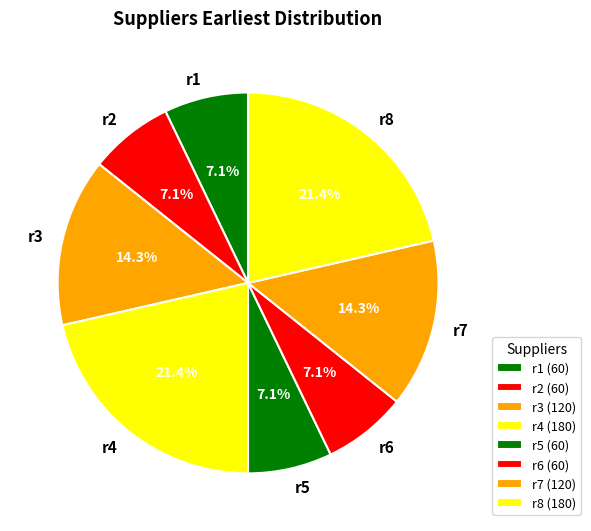

To the nearest percent, what portion does r7 represent?

14%